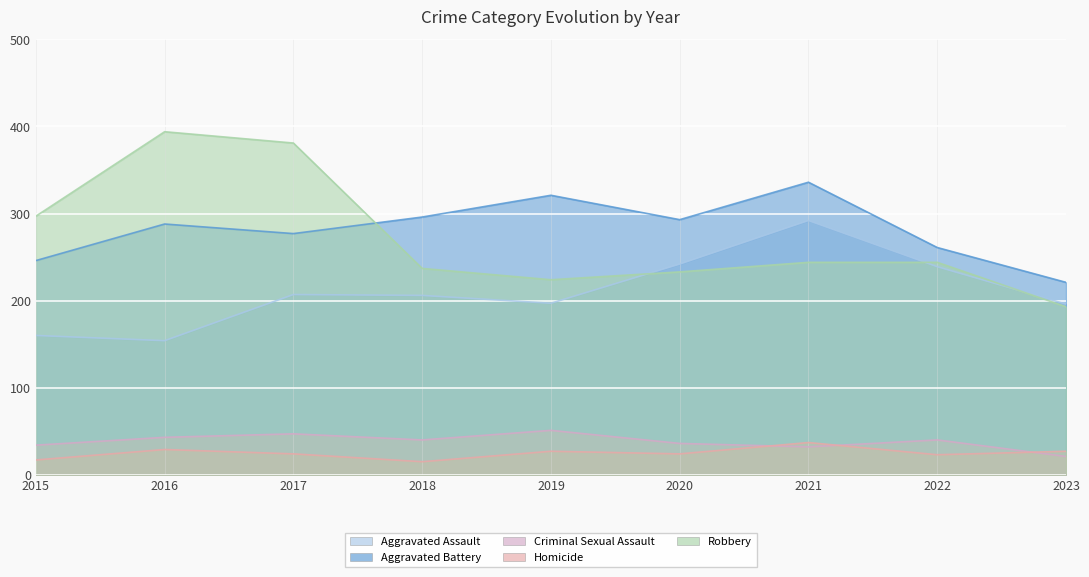

What is the value of the Homicide point at the 6th from the left?

24